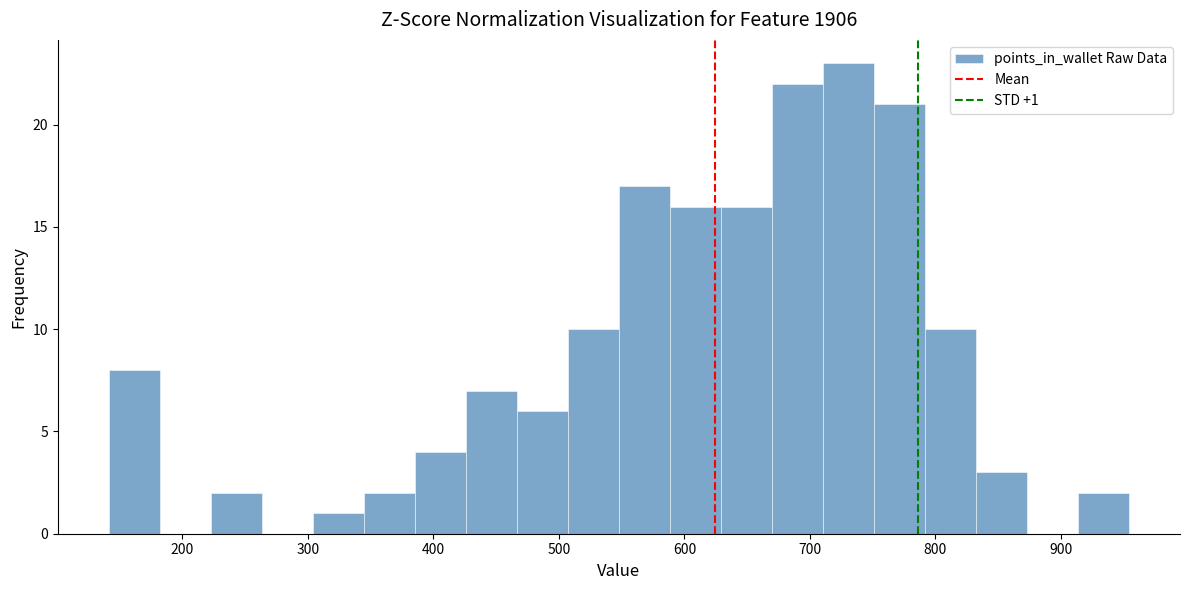

Over which range of the x-axis is the bar tallest?

710 to 750